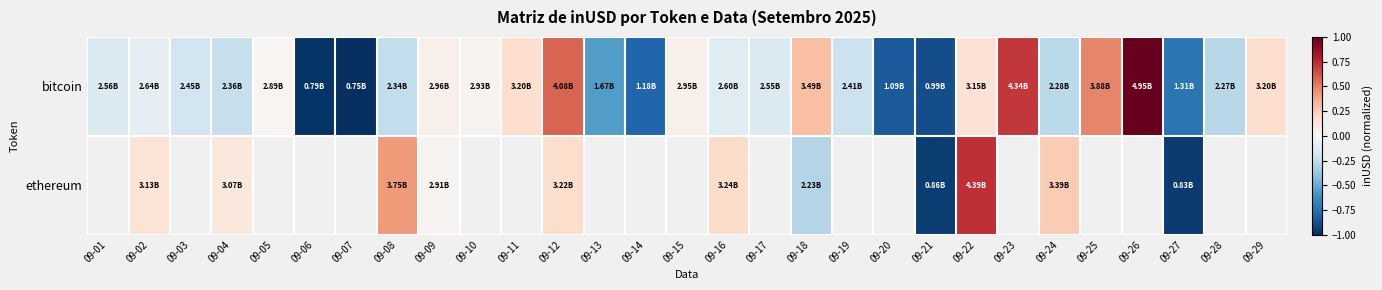

At which category is the sum across all series the highest?

09-22